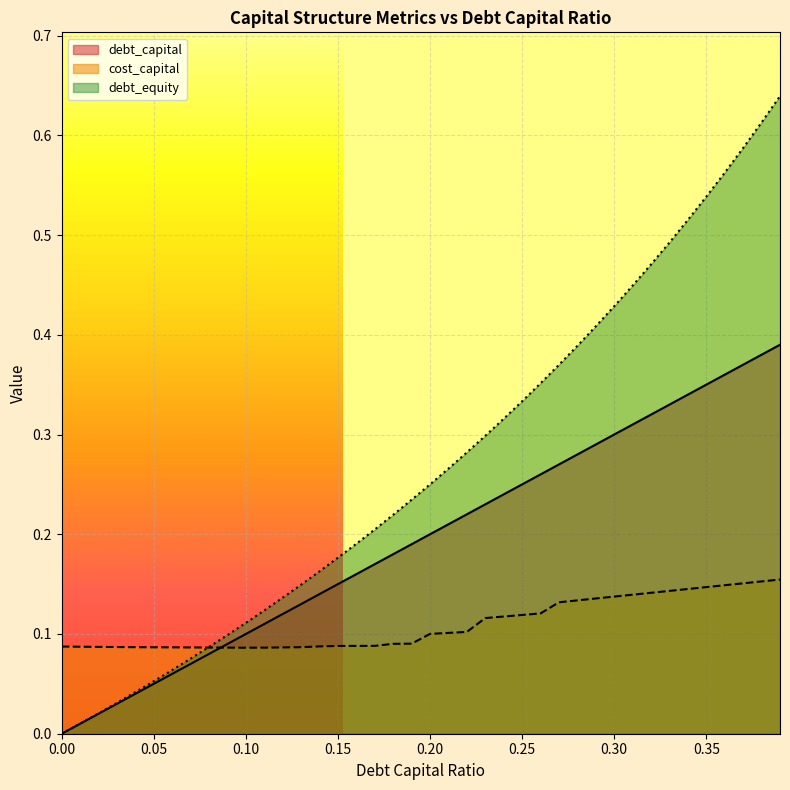

What is the difference between the debt_equity values at 0.2 and 0.1?

0.1